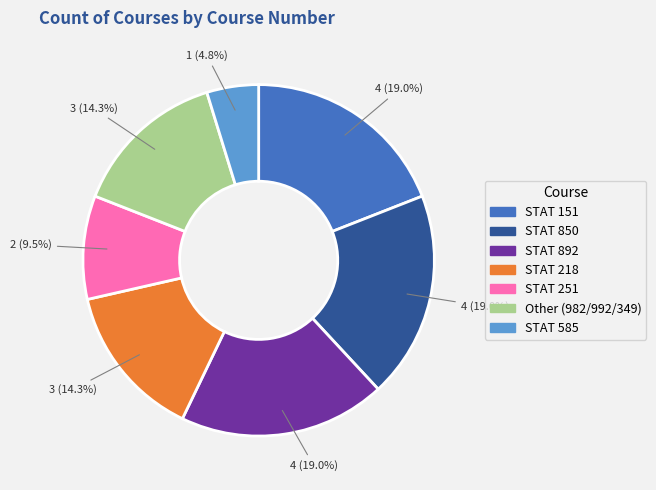

Is there a majority slice in this chart?

No